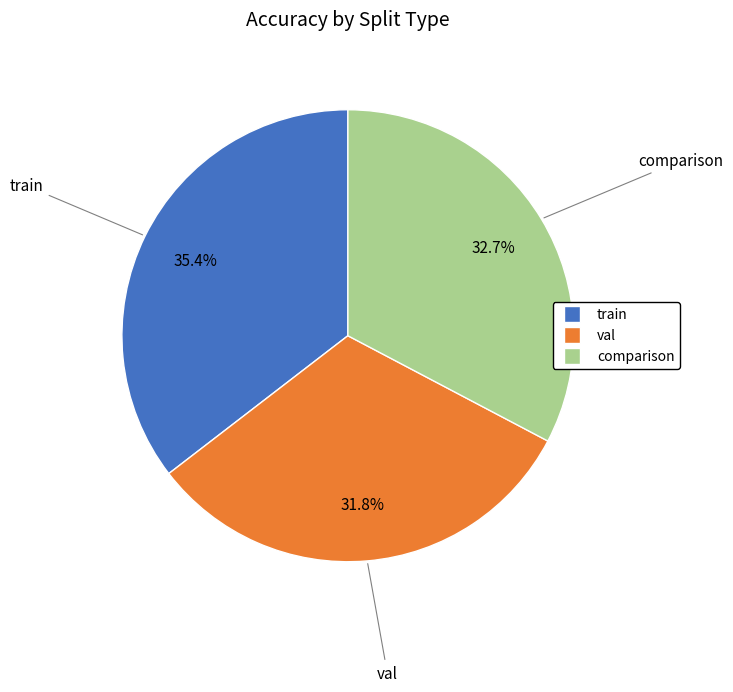

Which has a higher value, comparison or train?

train